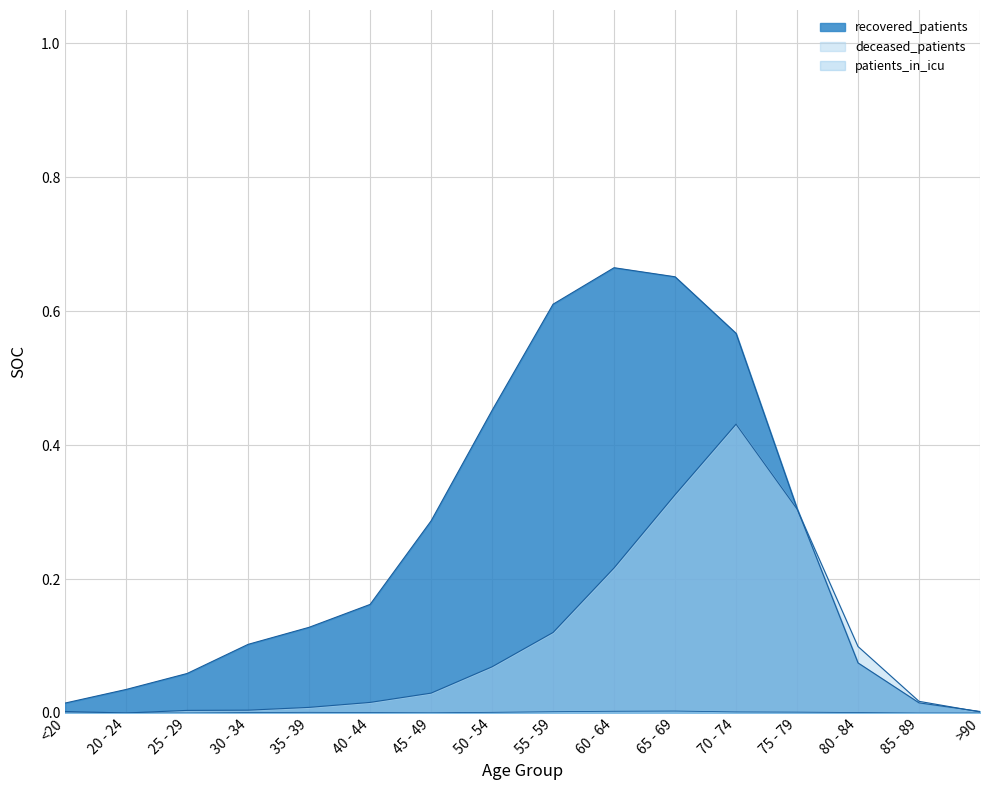

At which label does recovered_patients reach its peak?

60 - 64